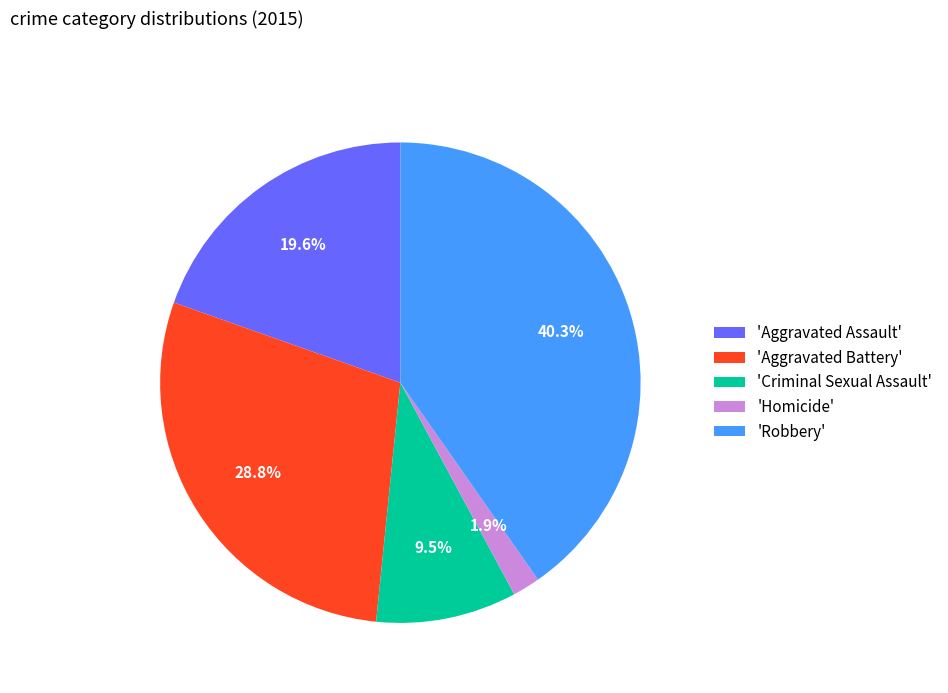

Which category has the smallest portion of the pie?

'Homicide'